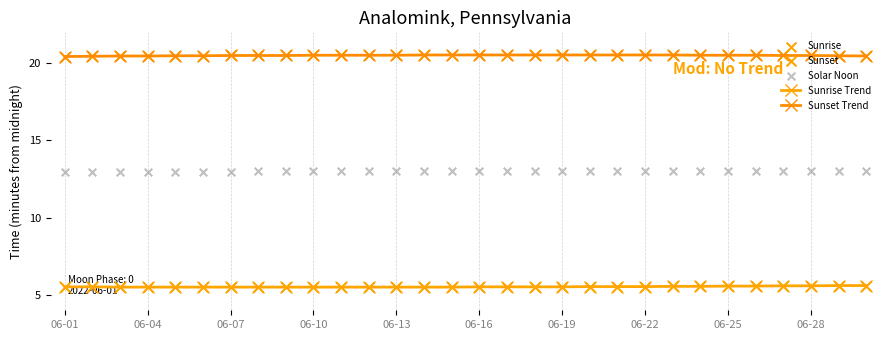

What is the total value across all series at 19?

65.2